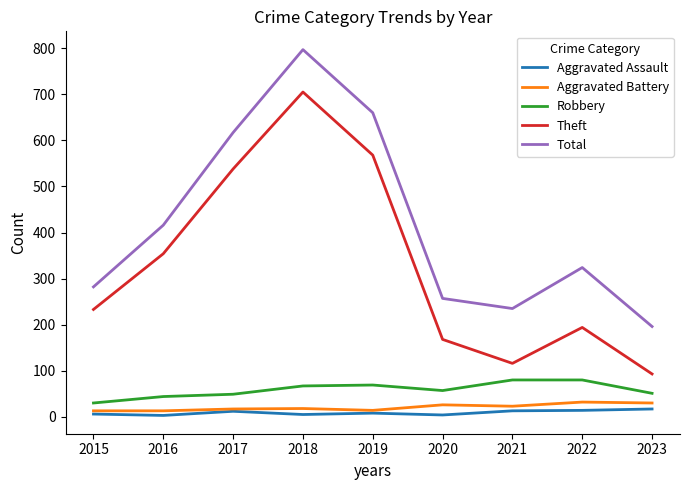

True or false: Aggravated Assault and Theft intersect in this chart.

False